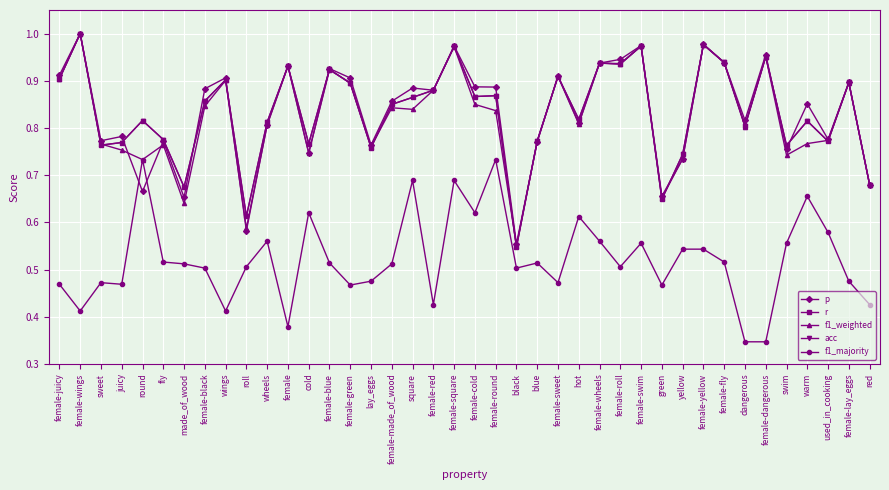

What is the lowest value of the p series?

0.6